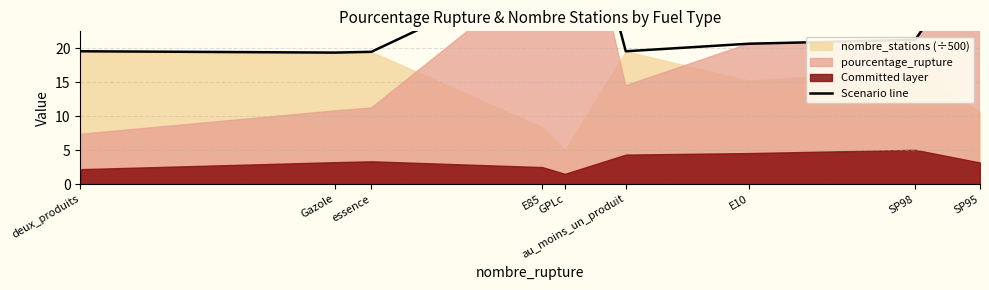

What position from the left is SP98?

8